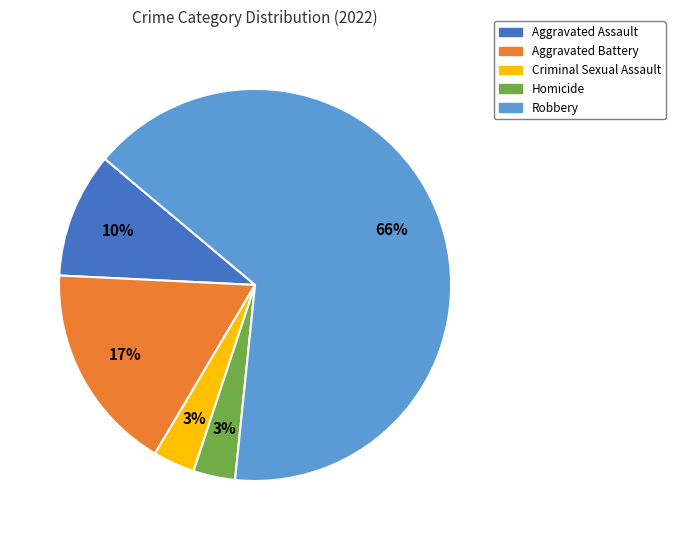

Is the sum of Aggravated Assault and Homicide greater than half?

No